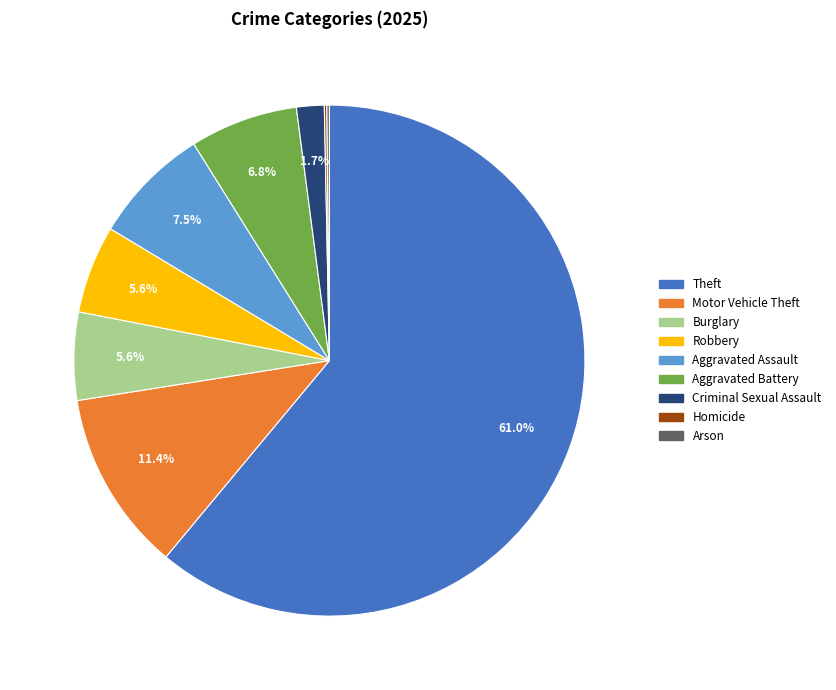

What percentage is the Criminal Sexual Assault slice, to the nearest percent?

2%